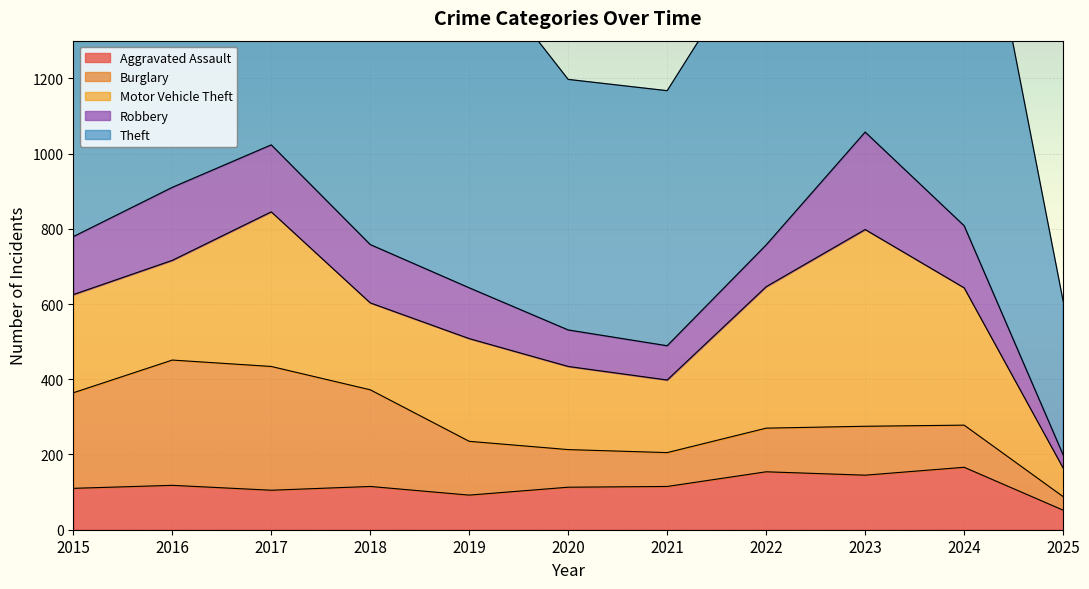

Reading left to right, what are all the values shown in this chart?

Aggravated Assault: 110	118	105	115	92	113	115	154	145	166	52
Burglary: 254	333	329	257	143	100	90	116	130	112	36
Motor Vehicle Theft: 261	265	411	231	273	221	193	376	523	365	76
Robbery: 154	194	178	155	135	97	91	111	259	165	35
Theft: 874	984	892	868	891	666	678	827	961	1152	409